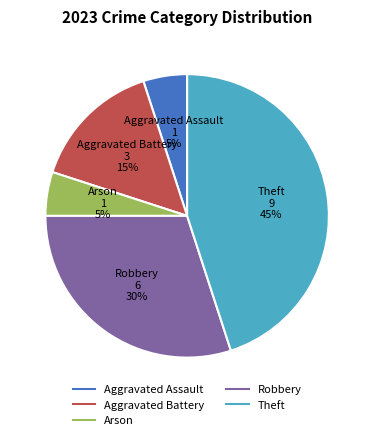

To the nearest percent, what is the average slice percentage?

20%